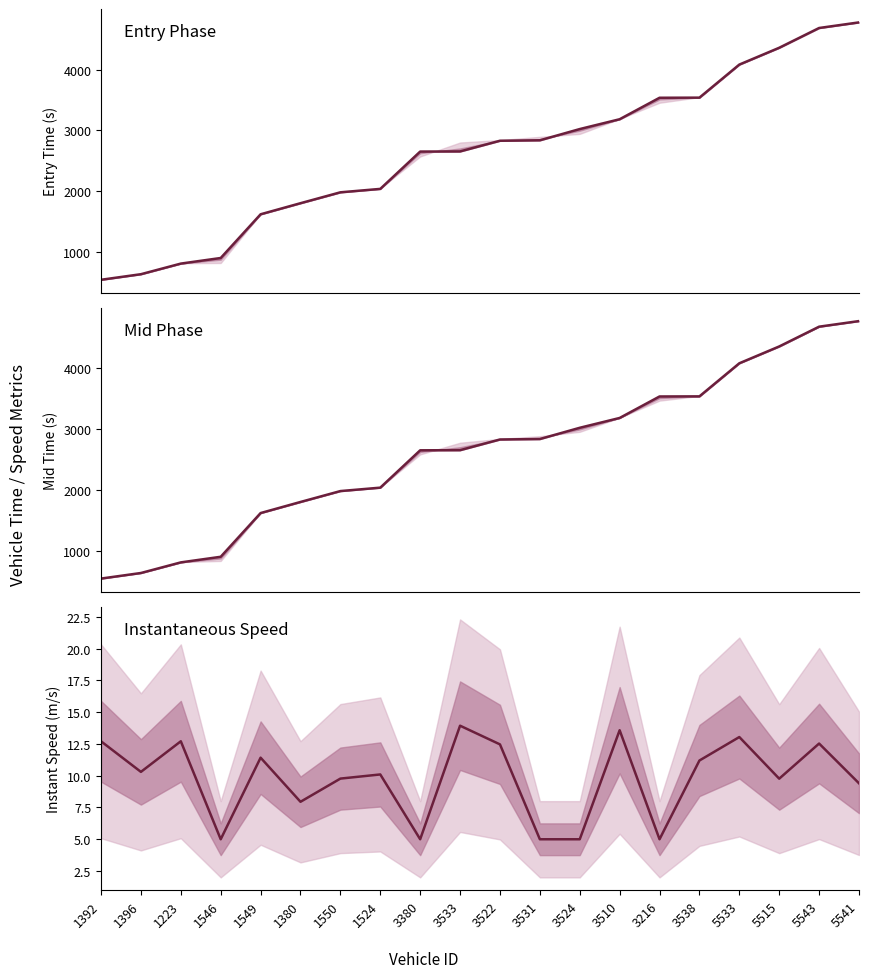

Which series has the largest total across all categories?

exit